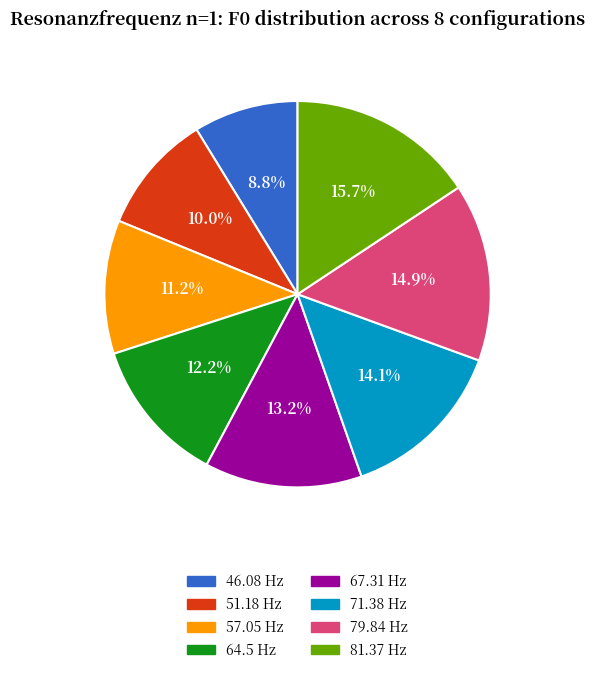

What percentage is the 64.5 Hz slice, to the nearest percent?

12%